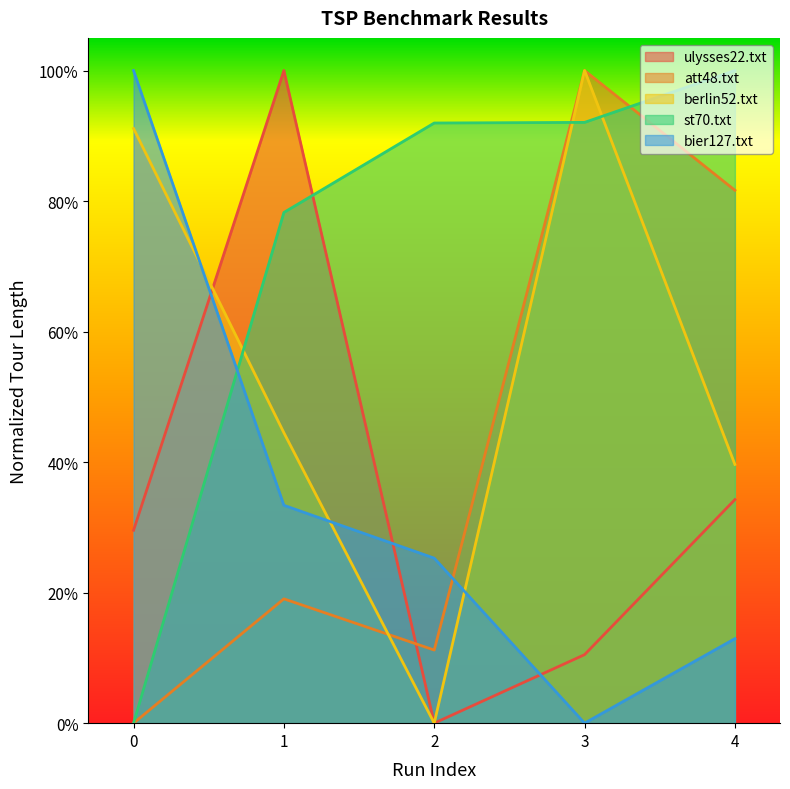

What are all the series names shown in the legend?

ulysses22.txt, att48.txt, berlin52.txt, st70.txt, bier127.txt